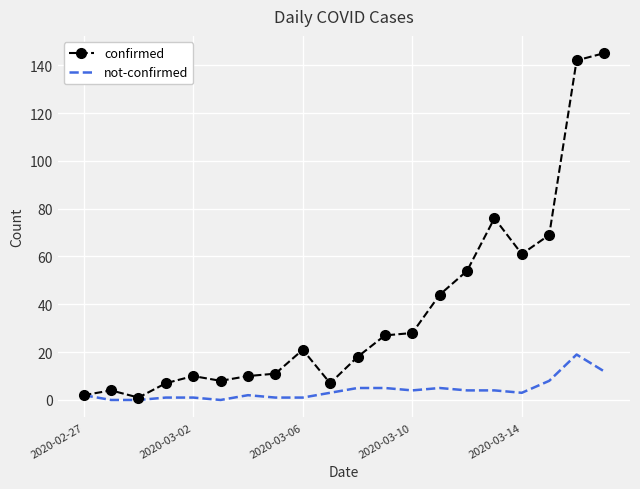

What is the maximum value for confirmed?

145